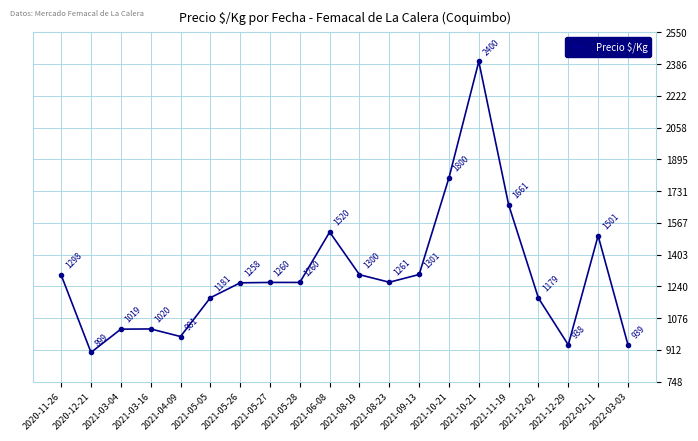

How many series are shown in this chart?

1